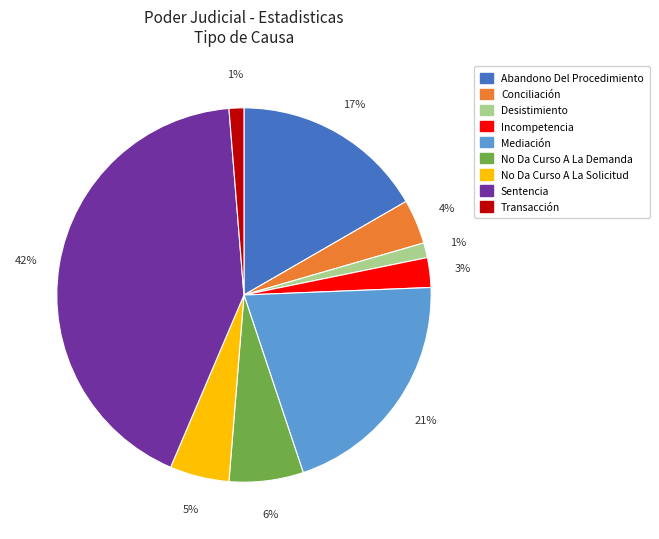

To the nearest percent, what percentage of the pie is Sentencia?

42%